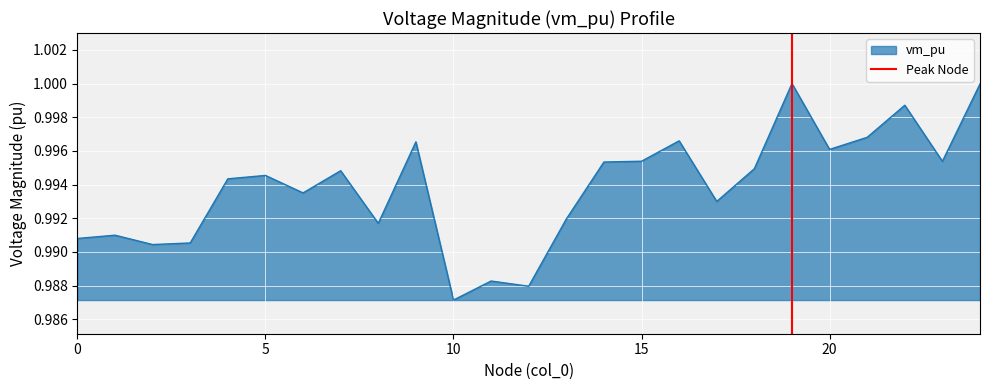

The vm_pu series shows 1.4 at 0. True or false?

False